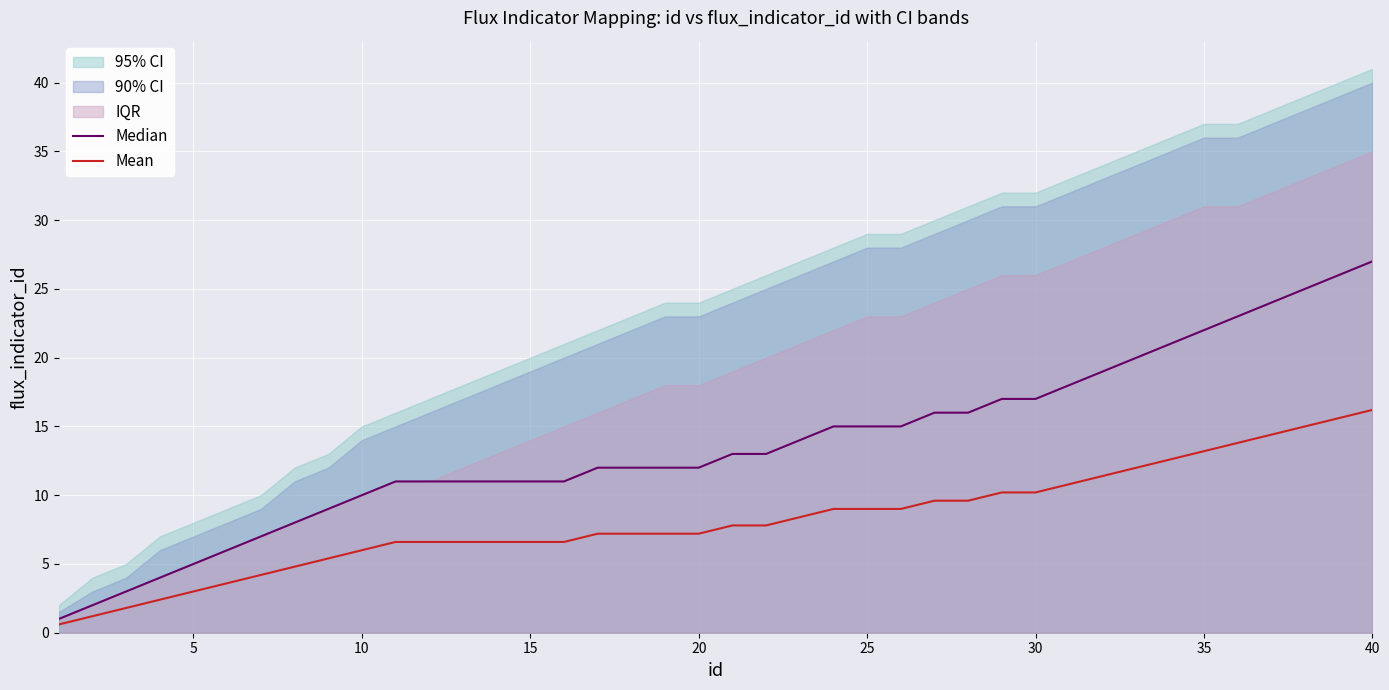

Which series has the largest total across all categories?

Median